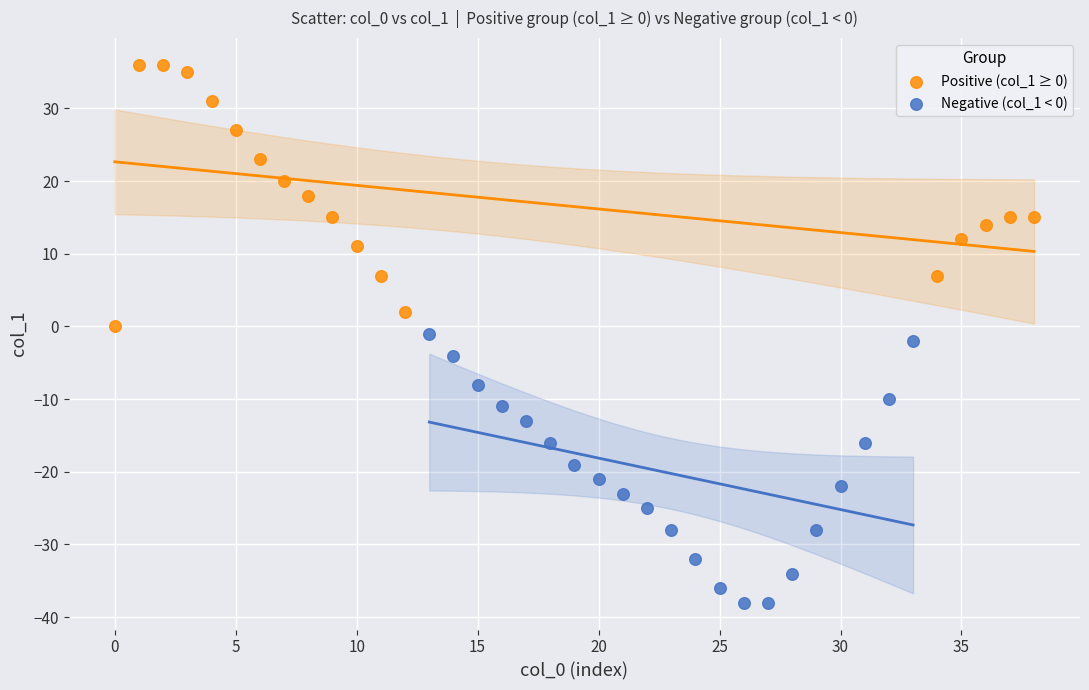

Which series contains the lowest Y value?

Negative (col_1 < 0)